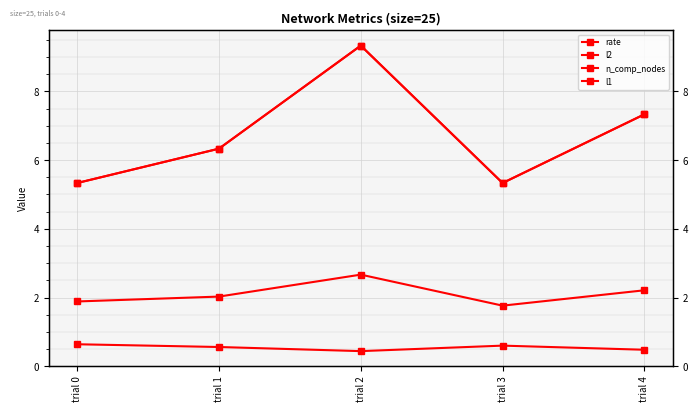

Reading left to right, extract all data points from this chart.

rate: 0.6	0.6	0.4	0.6	0.5
l2: 1.9	2.0	2.7	1.8	2.2
n_comp_nodes: 5.3	6.3	9.3	5.3	7.3
l1: 5.3	6.3	9.3	5.3	7.3